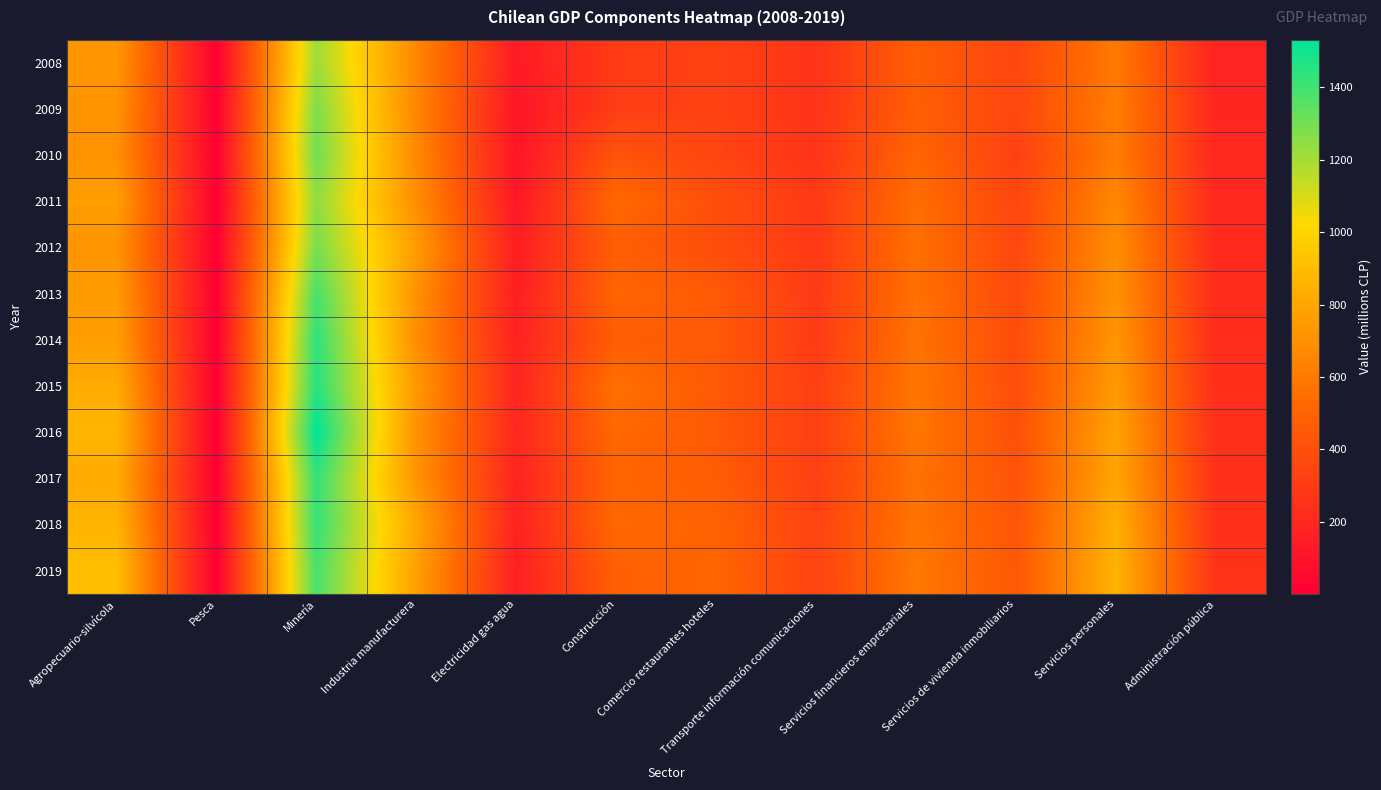

Which has a higher value, Transporte información comunicaciones or Agropecuario-silvícola?

Agropecuario-silvícola